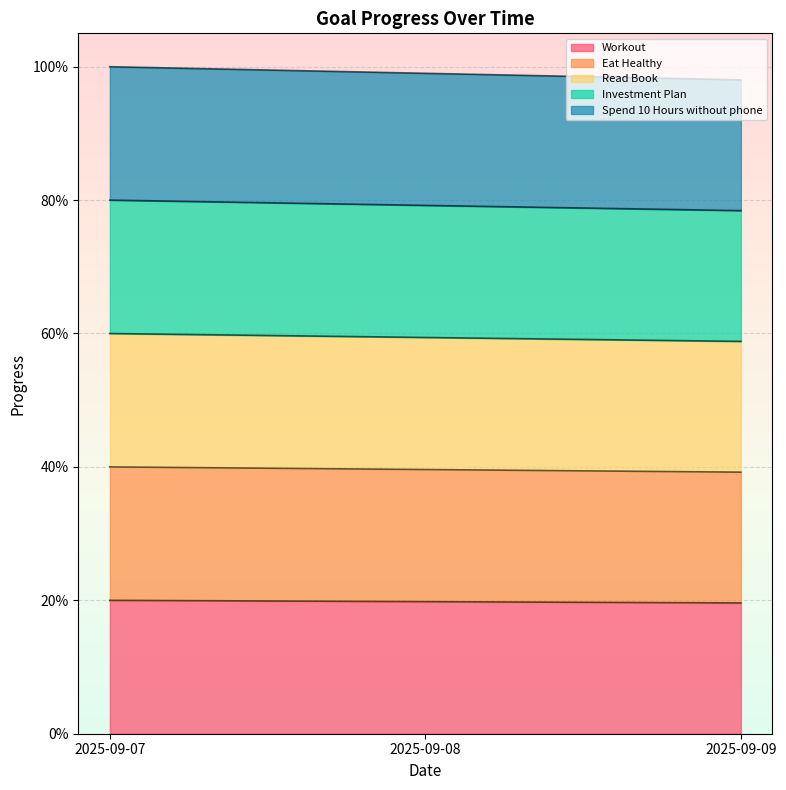

Which series has the largest range (max minus min)?

Spend 10 Hours without phone